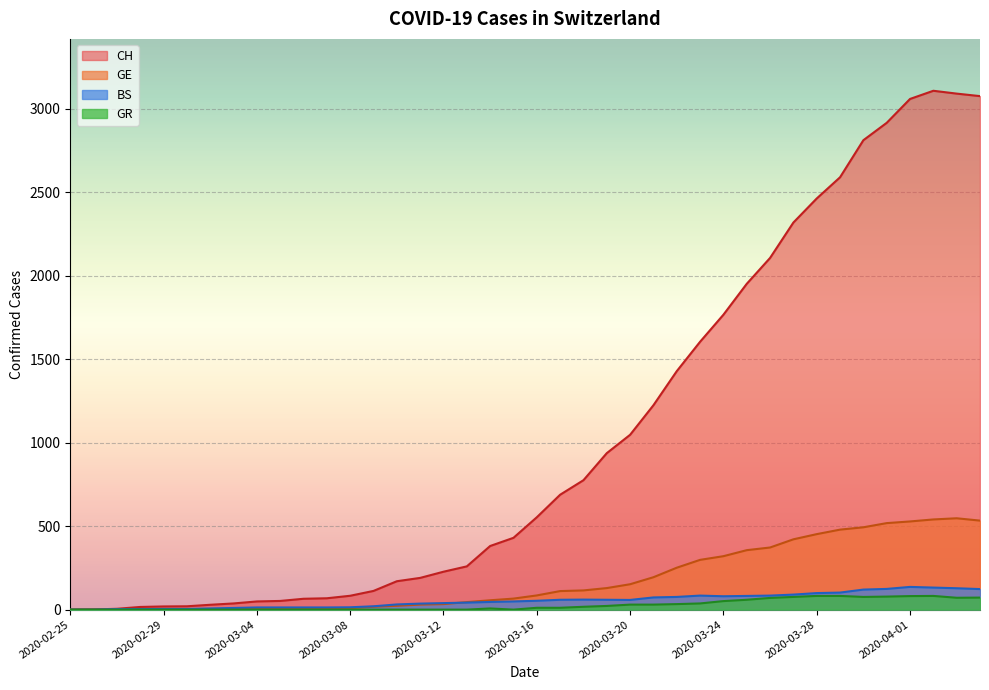

True or false: GE has a value of 3 at 2020-03-01.

True